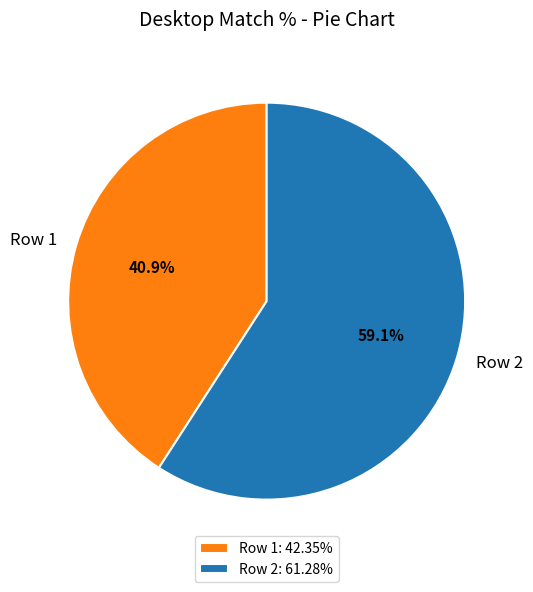

Do Row 2 and Row 1 together represent more than half of the pie?

Yes